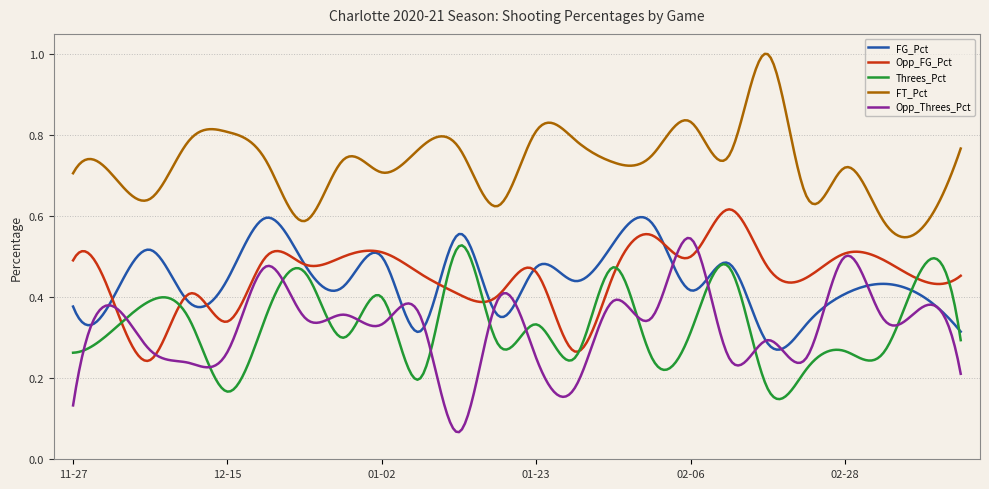

How many series are shown in this chart?

5